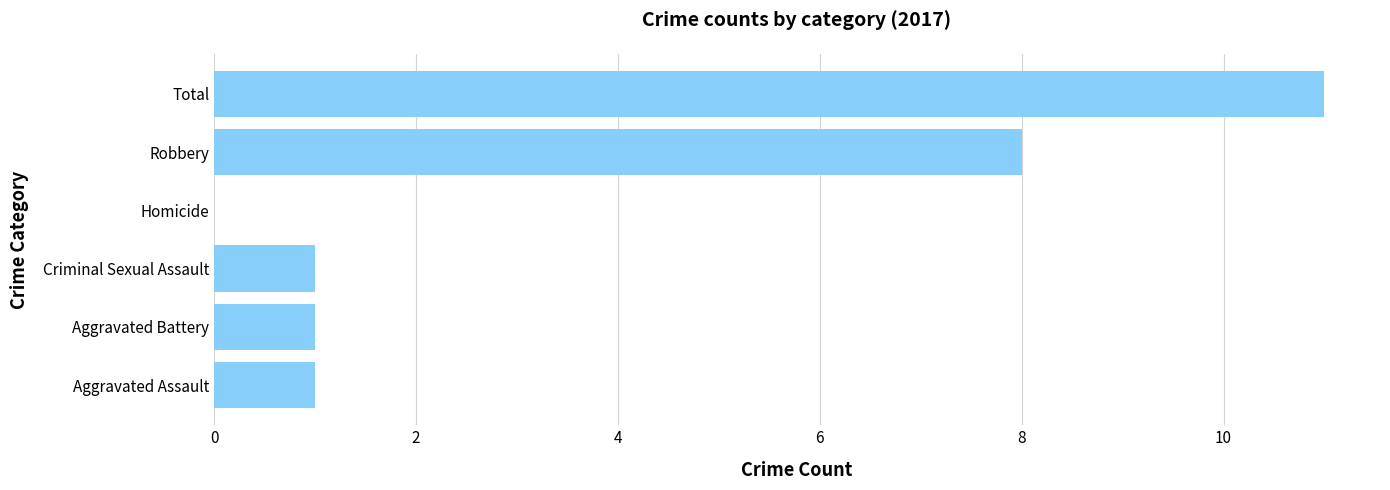

Where is the data nearest to the value 5?

Robbery